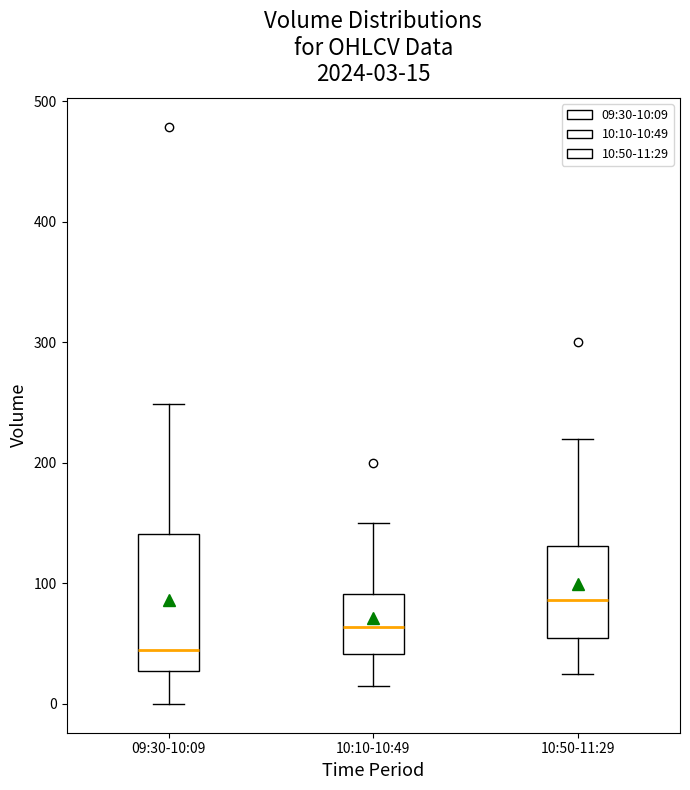

Which box is the tallest, from its lower edge to its upper edge?

09:30-10:09